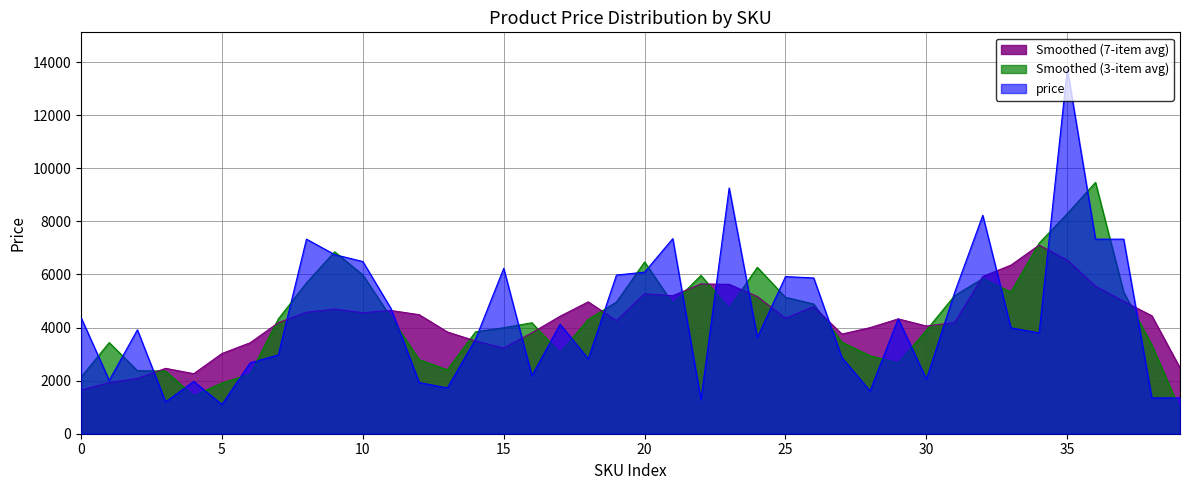

Which has a higher value, 1000381 or 1000011?

1000381